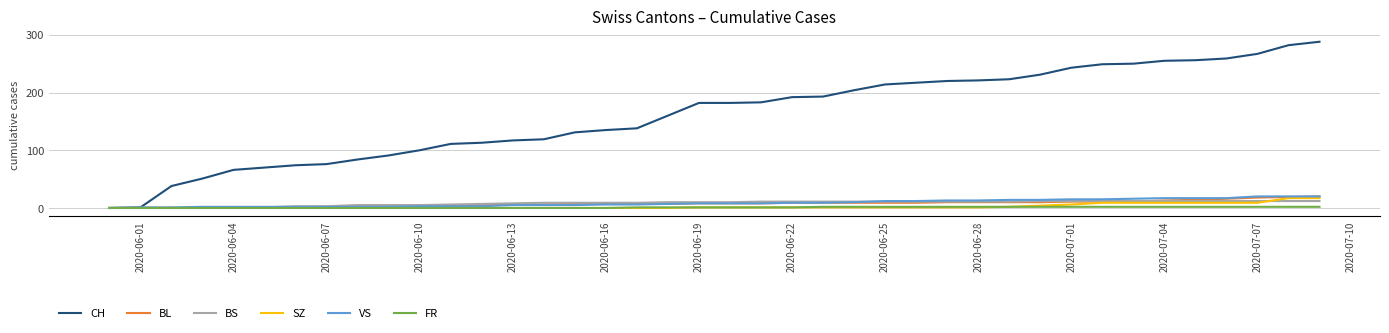

Which series has the largest range (max minus min)?

CH